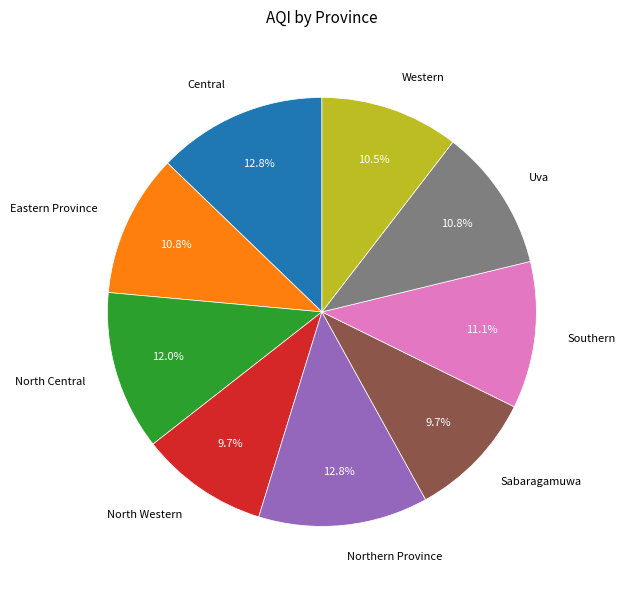

To the nearest percent, what is the difference between the largest and smallest slice percentages?

3%